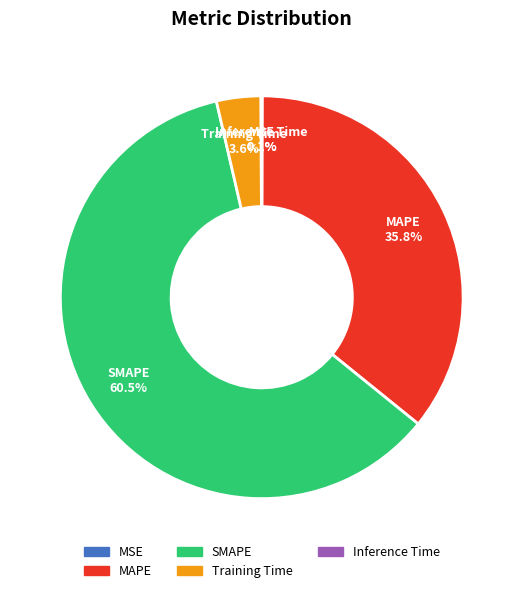

Which category accounts for the majority?

SMAPE